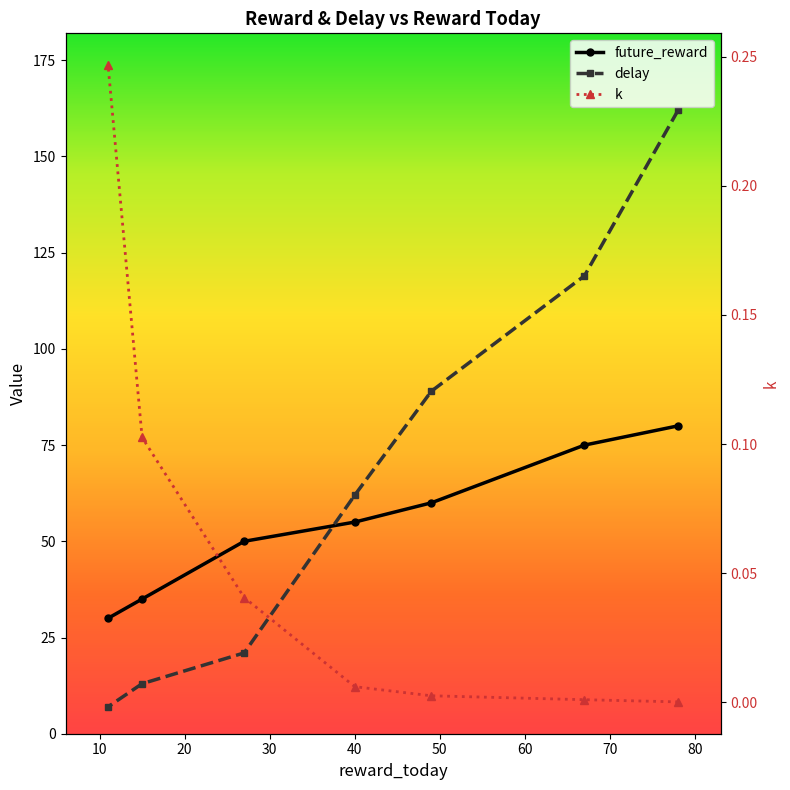

True or false: future_reward has more than 1 interior local peaks.

False